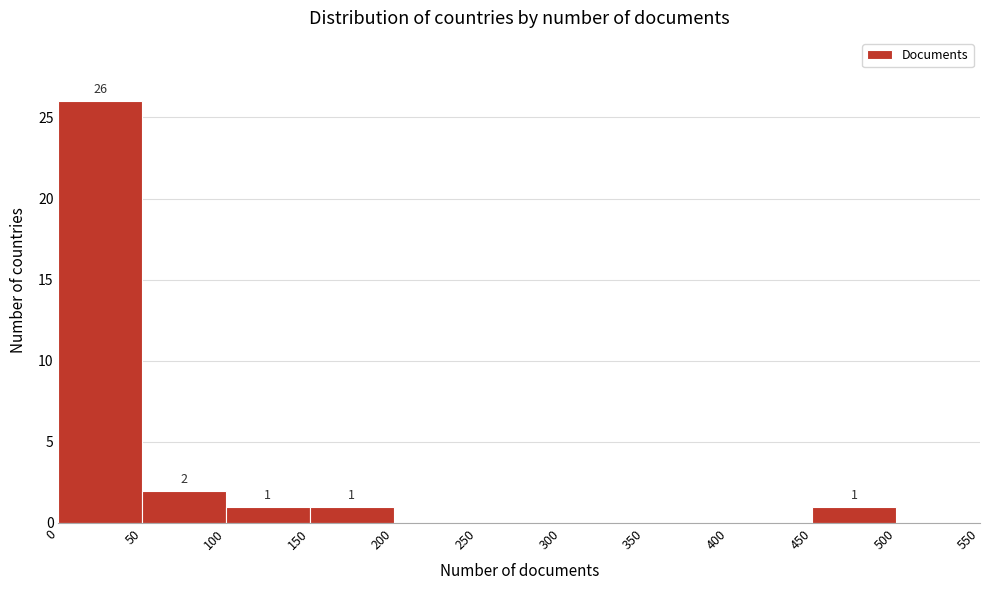

Which range on the x-axis has the tallest bar?

0 to 50